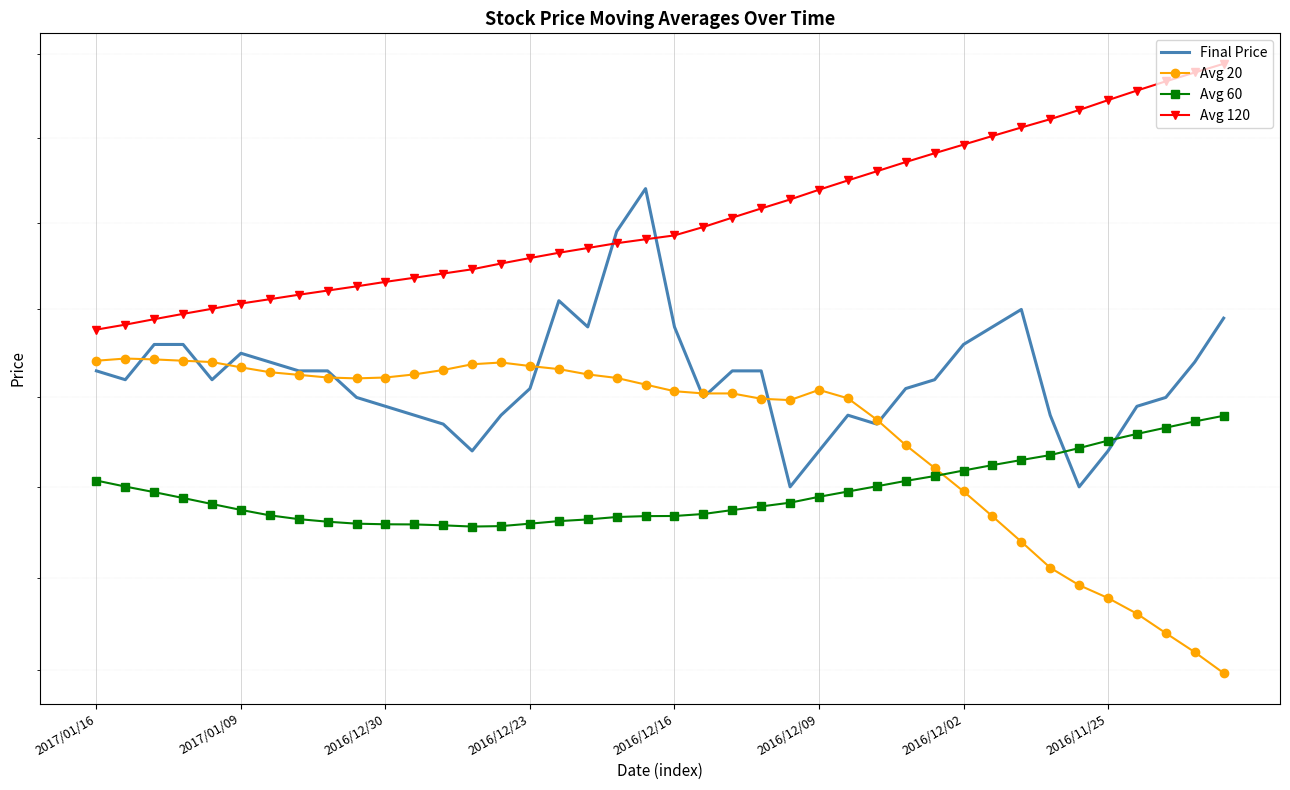

Rank the series by their maximum value, from highest to lowest.

Avg 120, Final Price, Avg 20, Avg 60